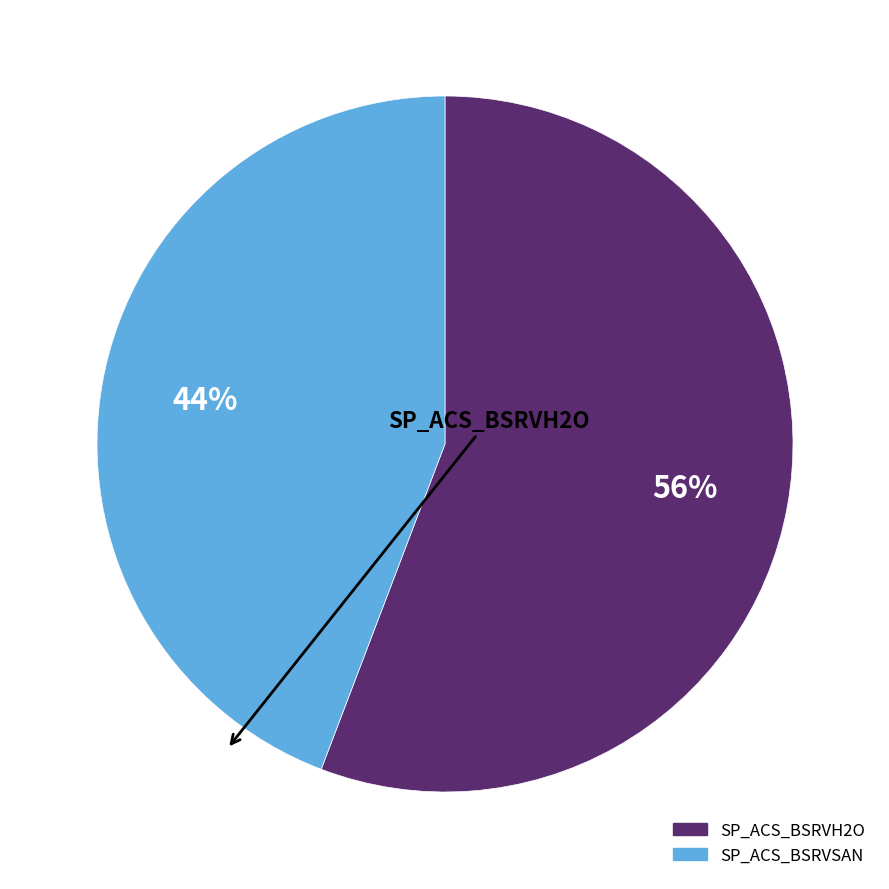

To the nearest percent, what percentage of the pie is SP_ACS_BSRVSAN?

44%